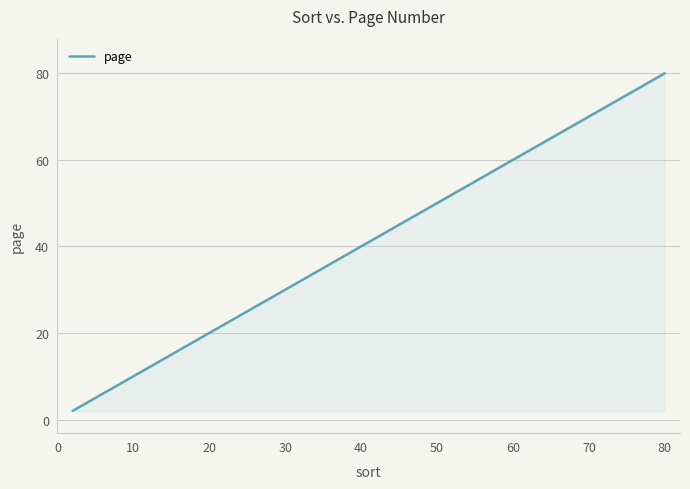

What is the difference between the maximum and minimum values?

78